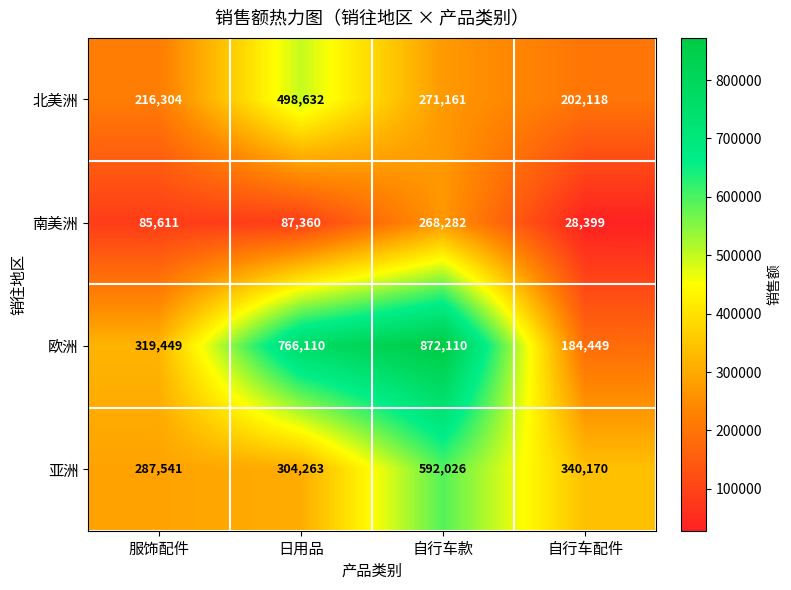

At which category is the sum across all series the highest?

自行车款